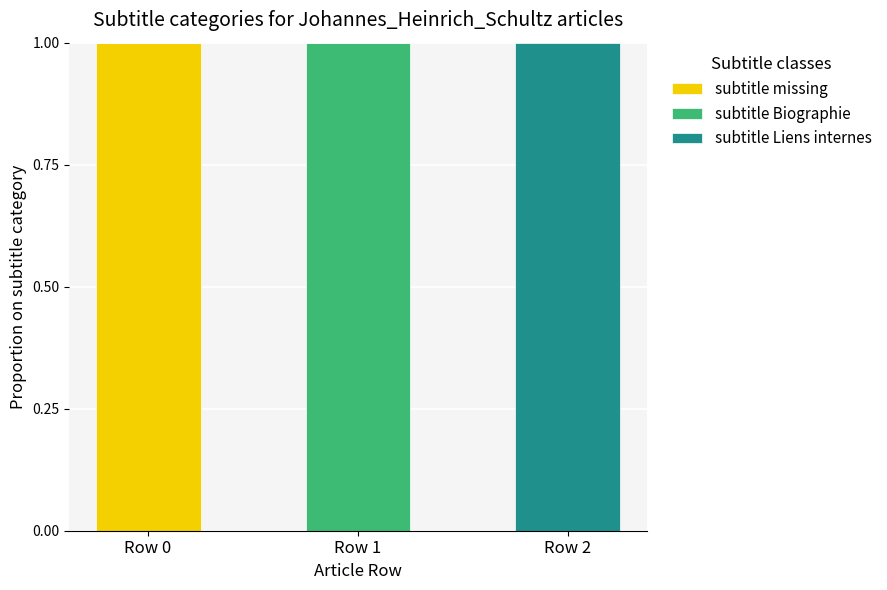

Reading left to right, list the values for the subtitle missing series.

Row 0=1	Row 1=0	Row 2=0